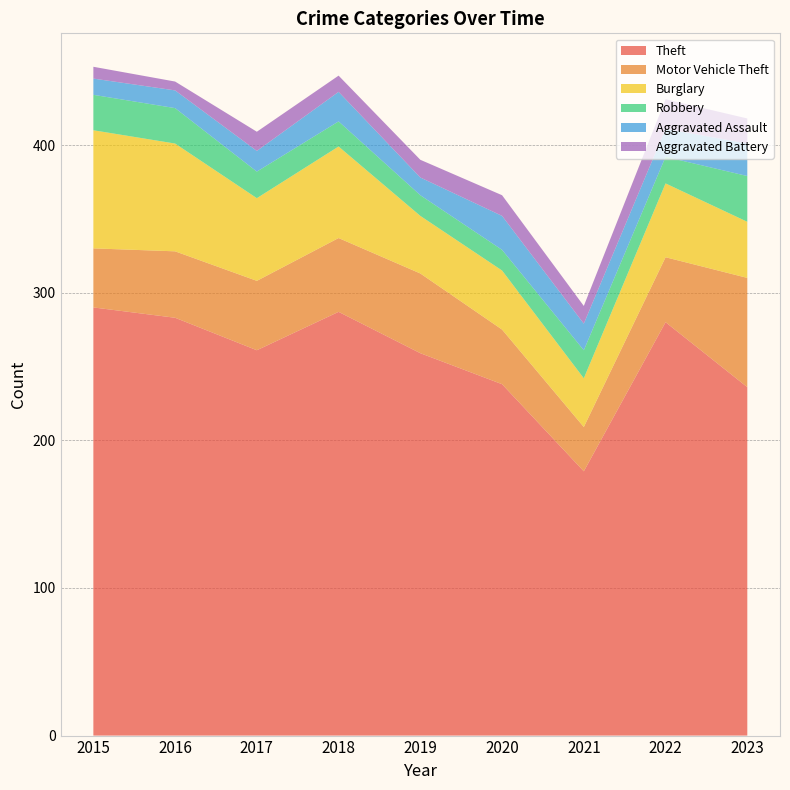

Reading left to right, list all the values displayed in this chart.

Theft: 2015=290	2016=283	2017=261	2018=287	2019=259	2020=238	2021=179	2022=280	2023=236
Motor Vehicle Theft: 2015=40	2016=45	2017=47	2018=50	2019=54	2020=37	2021=30	2022=44	2023=74
Burglary: 2015=80	2016=73	2017=56	2018=62	2019=39	2020=40	2021=33	2022=50	2023=38
Robbery: 2015=24	2016=24	2017=18	2018=17	2019=14	2020=14	2021=19	2022=18	2023=31
Aggravated Assault: 2015=11	2016=12	2017=14	2018=20	2019=12	2020=23	2021=18	2022=19	2023=22
Aggravated Battery: 2015=8	2016=6	2017=13	2018=11	2019=12	2020=14	2021=12	2022=20	2023=17